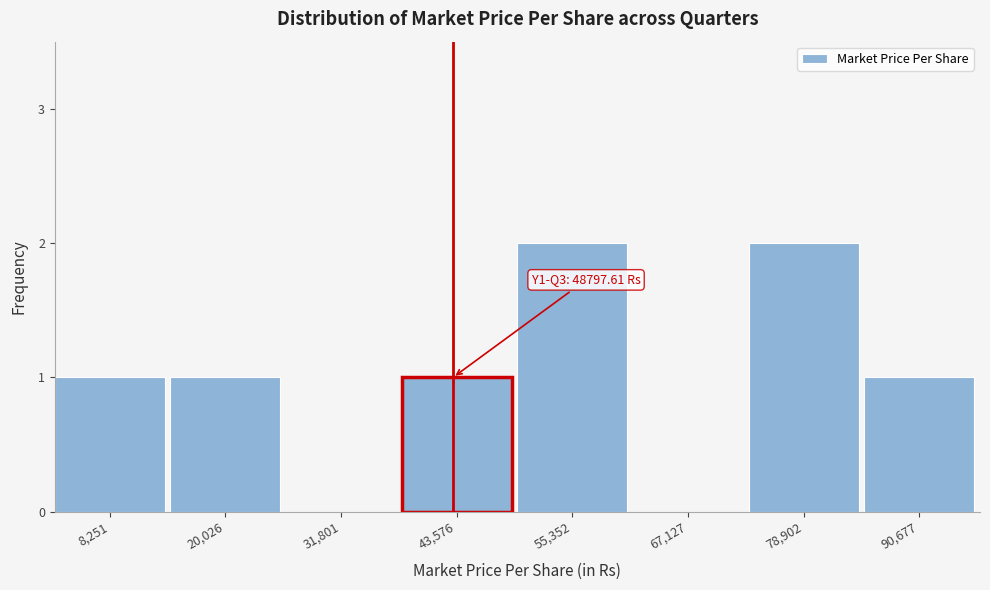

Reading left to right, what are all the values shown in this chart?

8,251=1	20,026=1	31,801=0	43,576=1	55,352=2	67,127=0	78,902=2	90,677=1